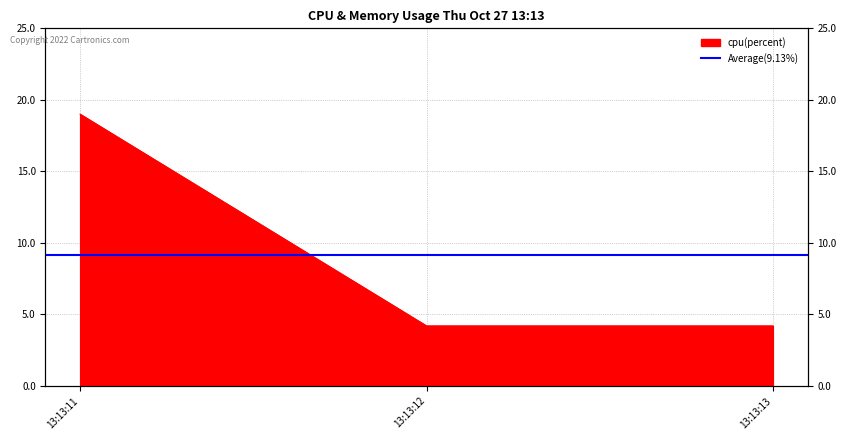

Which has a higher value, 13:13:13 or 13:13:11?

13:13:11